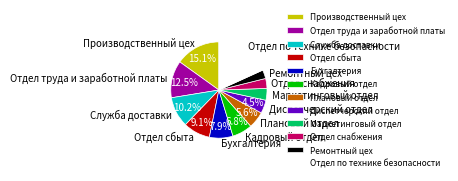

Is there any slice that represents more than half of the pie?

No